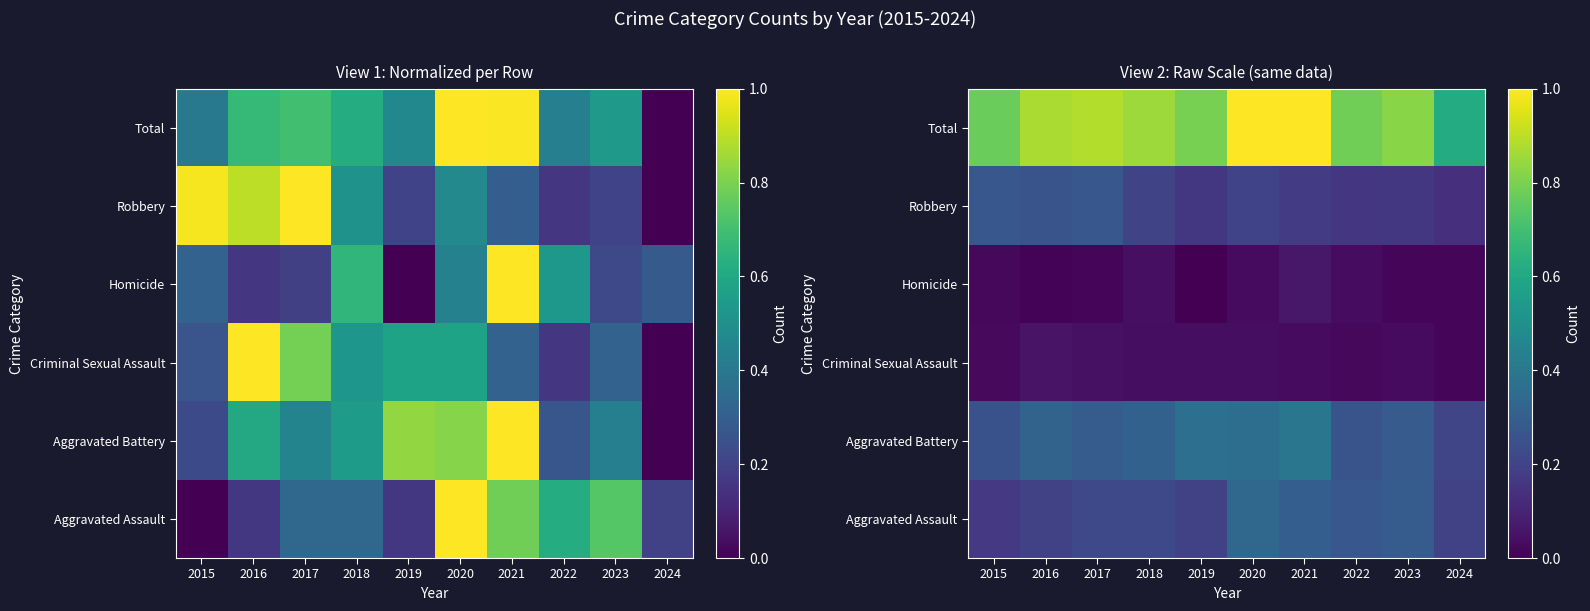

How many series are shown in this chart?

6